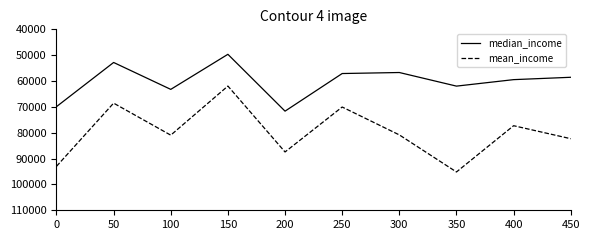

True or false: mean_income and median_income cross at least once.

False